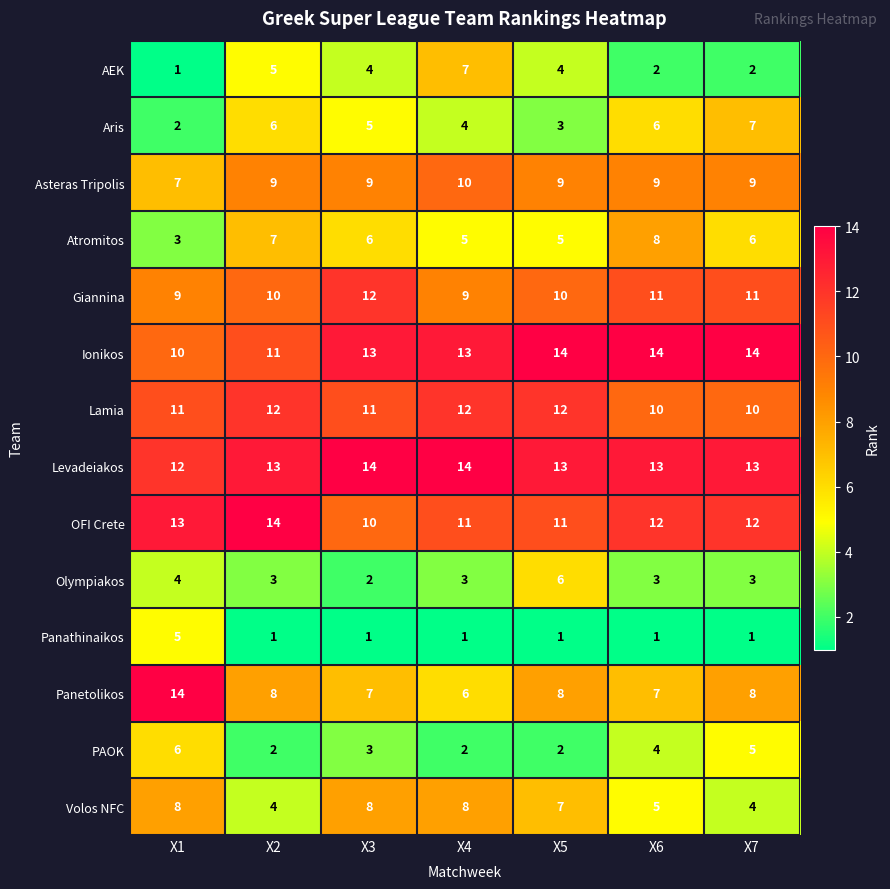

How many data points does each series have?

7